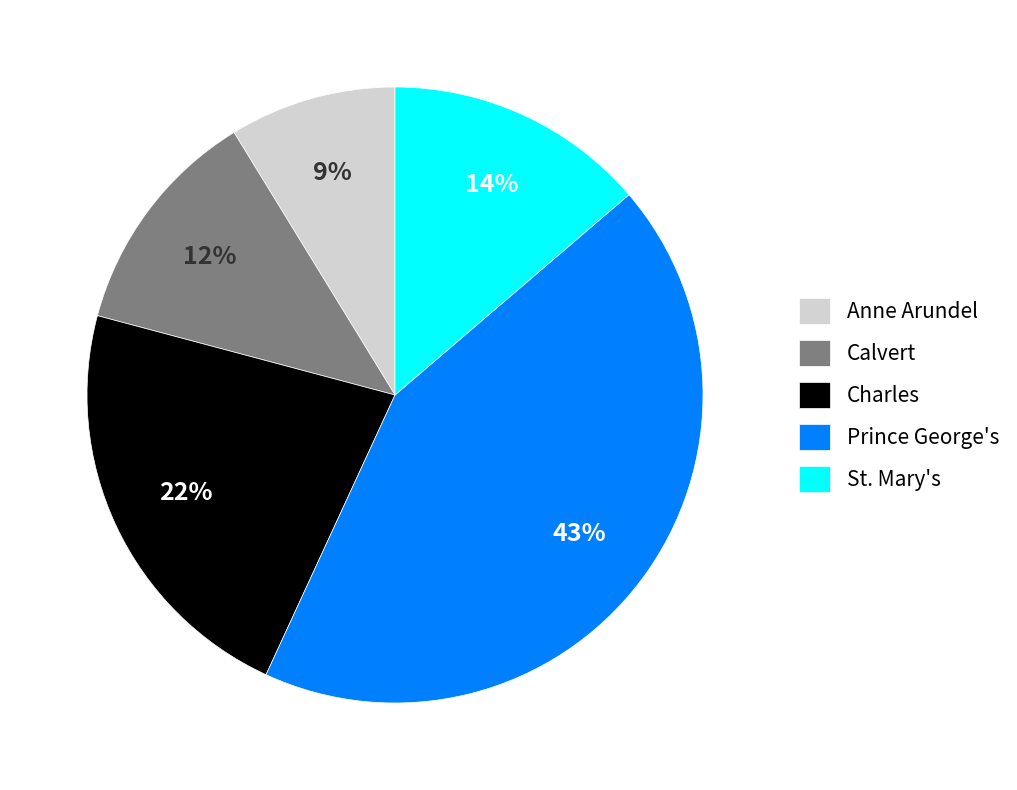

Which category has the biggest portion of the pie?

Prince George's